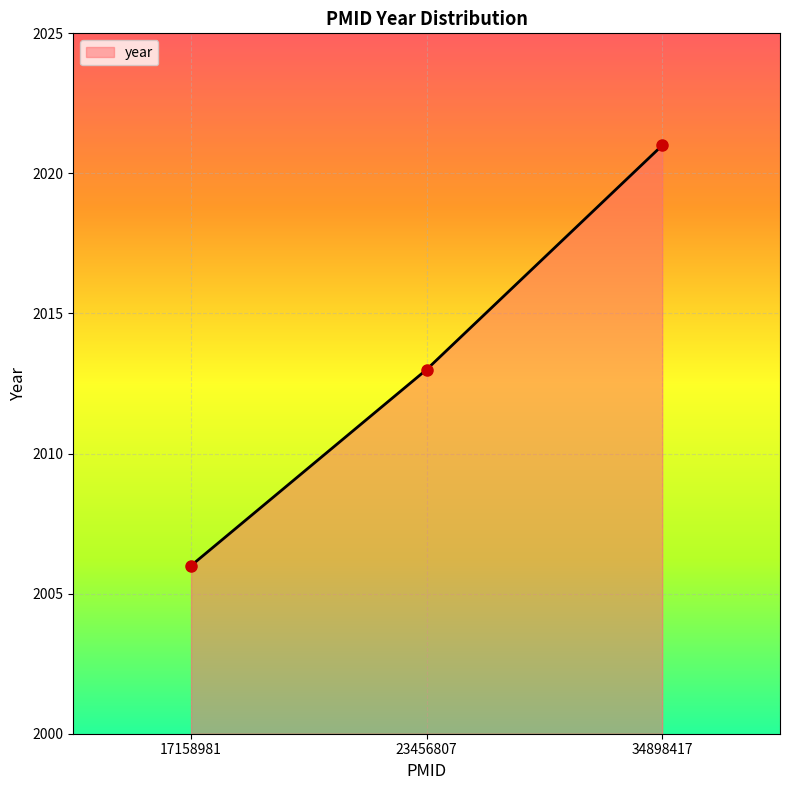

What is the smallest value displayed?

2006